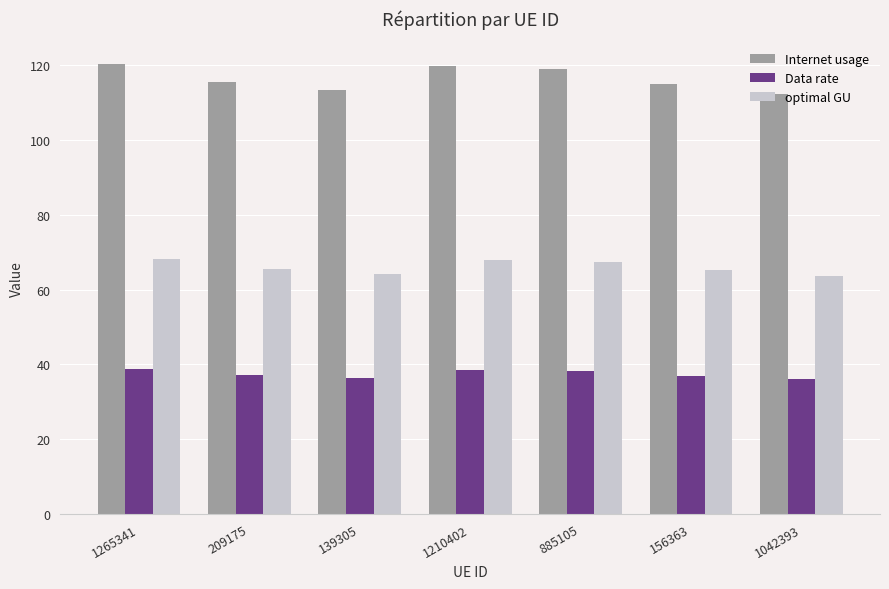

What is the minimum value for optimal GU?

63.7